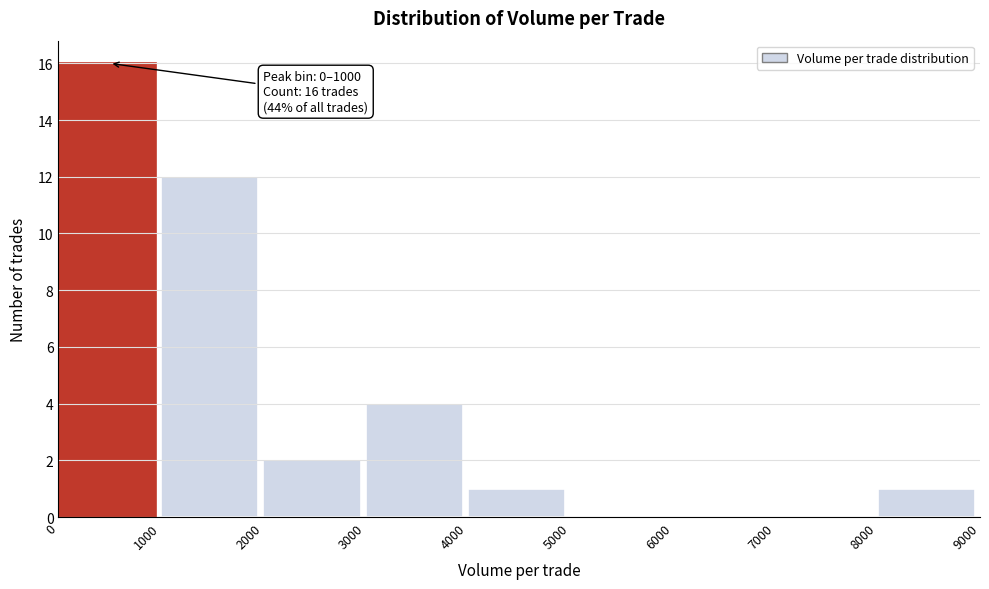

Over which range of the x-axis is the bar tallest?

0 to 1000